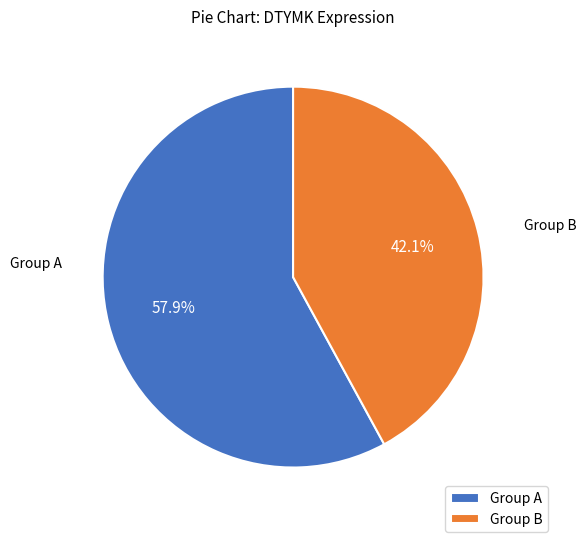

Between Group A and Group B, which is larger?

Group A